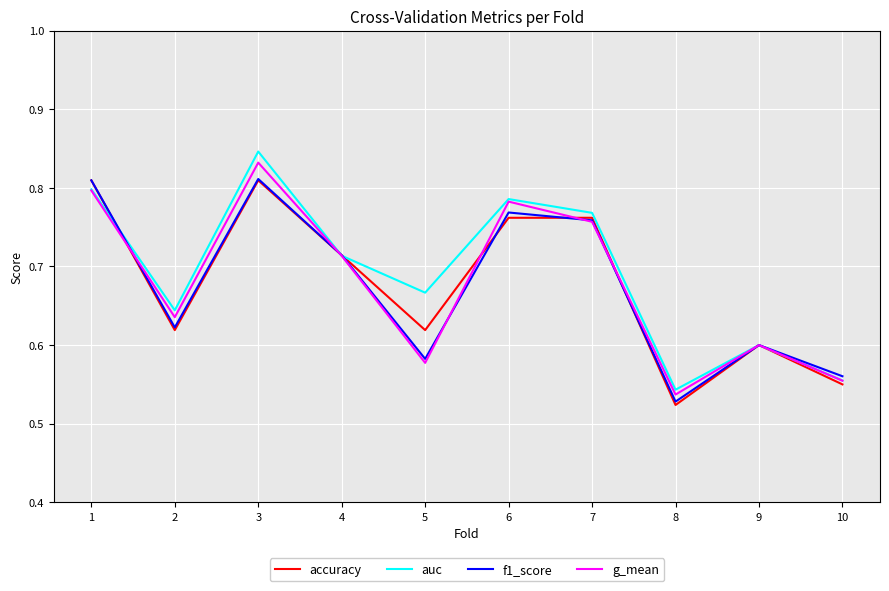

At which category is the sum across all series the highest?

3